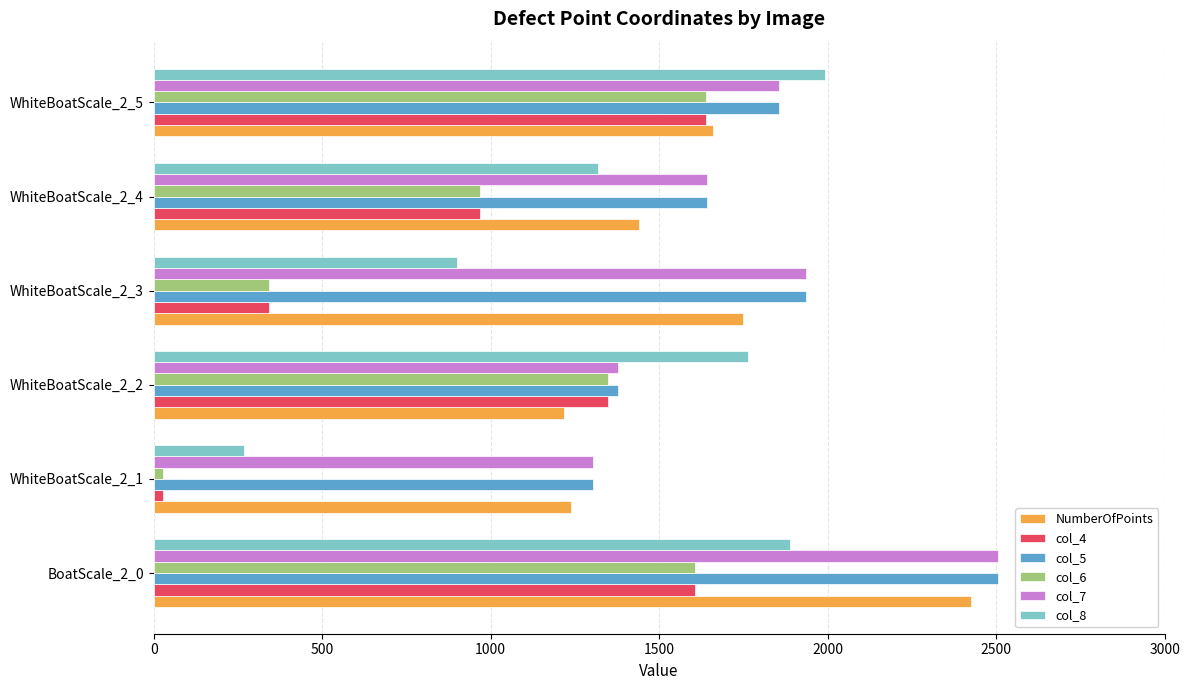

Is the value of NumberOfPoints at WhiteBoatScale_2_2 greater than the value of col_7 at BoatScale_2_0?

No